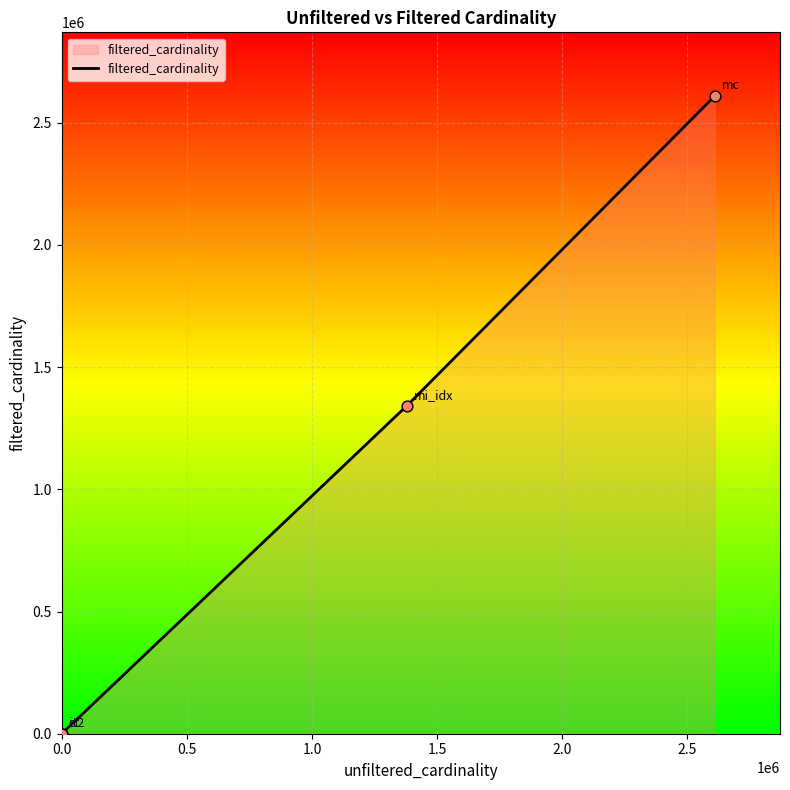

What is the difference between the maximum and minimum values?

2609128